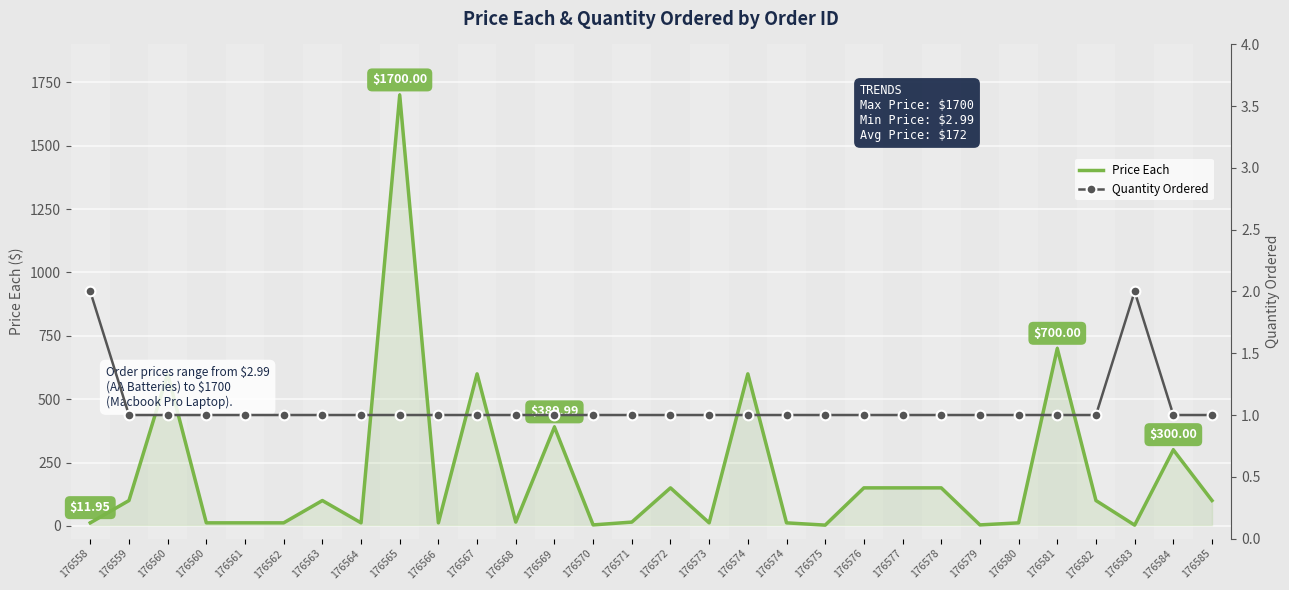

What is the minimum value shown in the chart?

1.0